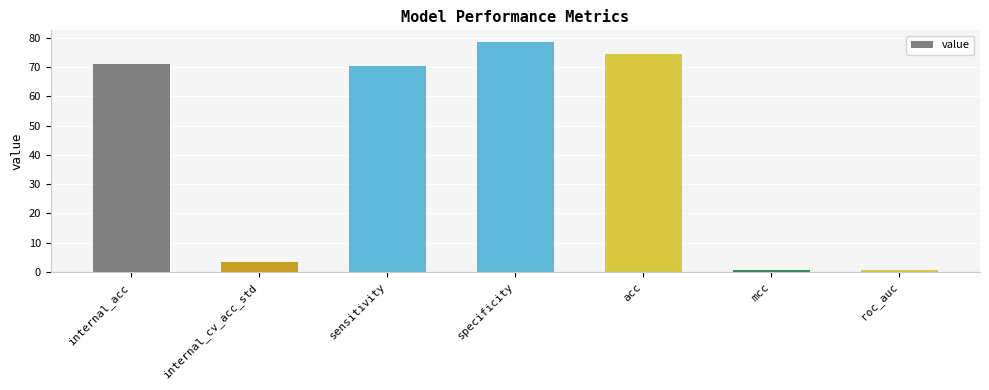

The value at internal_cv_acc_std is 3.5. True or false?

True